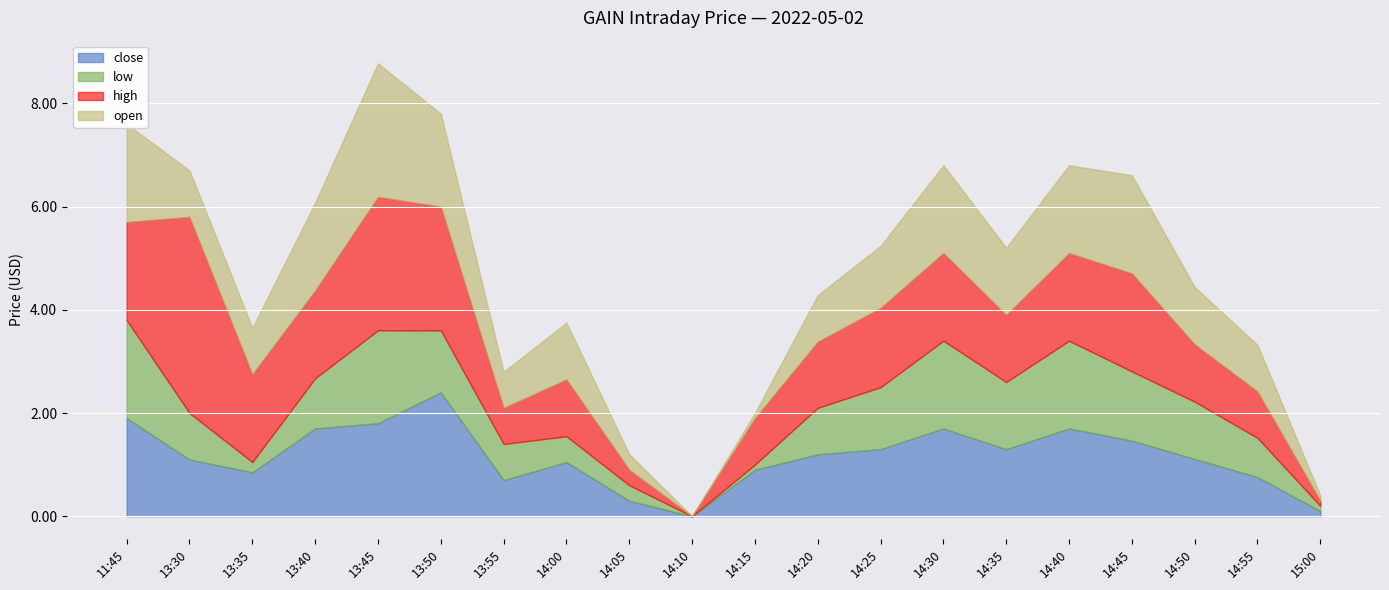

True or false: close has more than 0 interior local peaks.

True